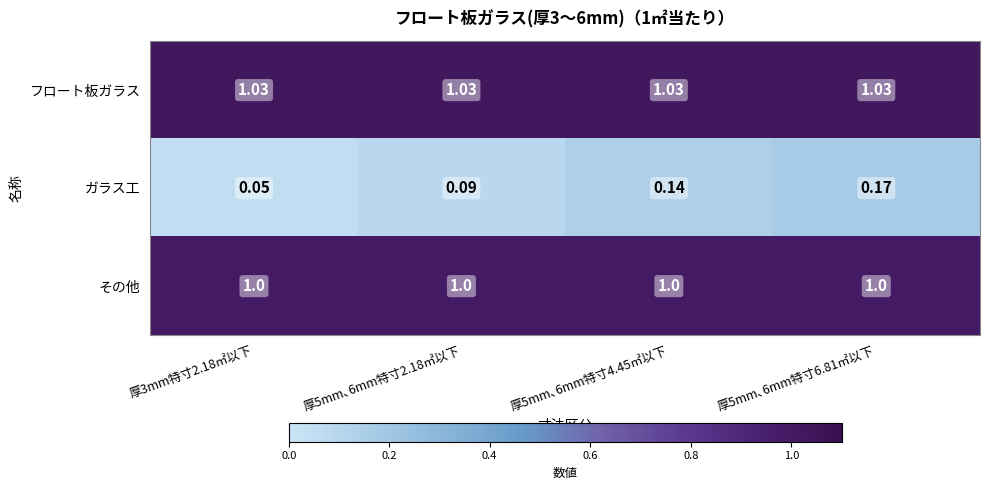

List the series in order of their peak value, highest first.

フロート板ガラス, その他, ガラス工